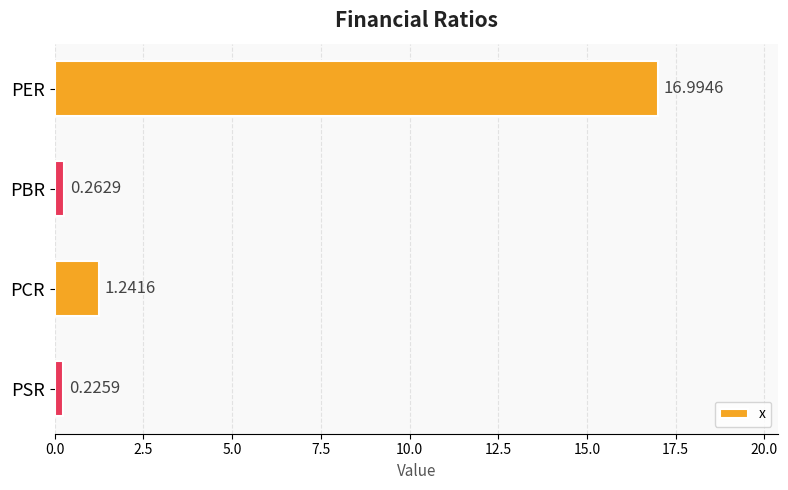

At which category does the chart reach its minimum across all series?

PSR